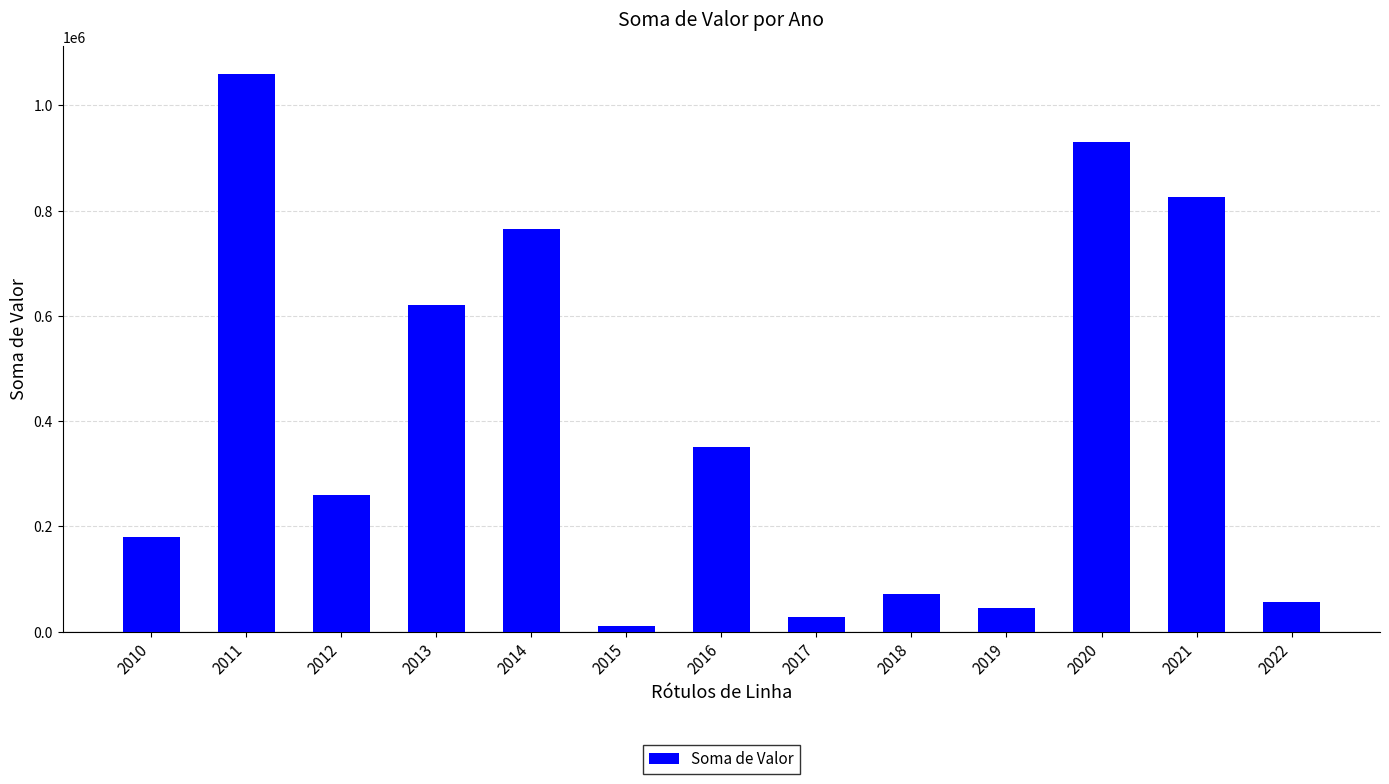

What is the average value?

400230.2